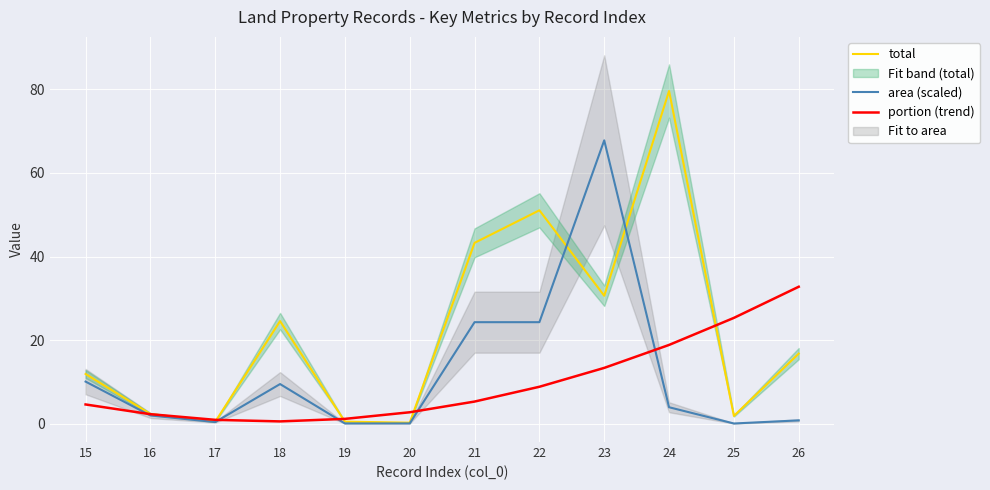

True or false: portion (trend) and area (scaled) cross at least once.

True